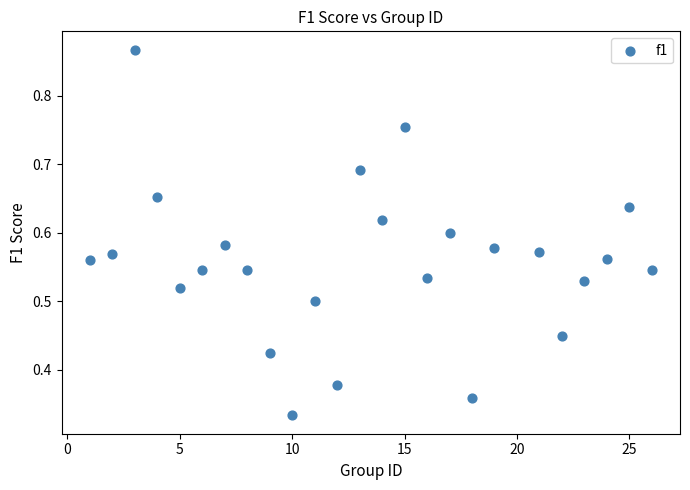

What is the range of X values (max minus min)?

25.0